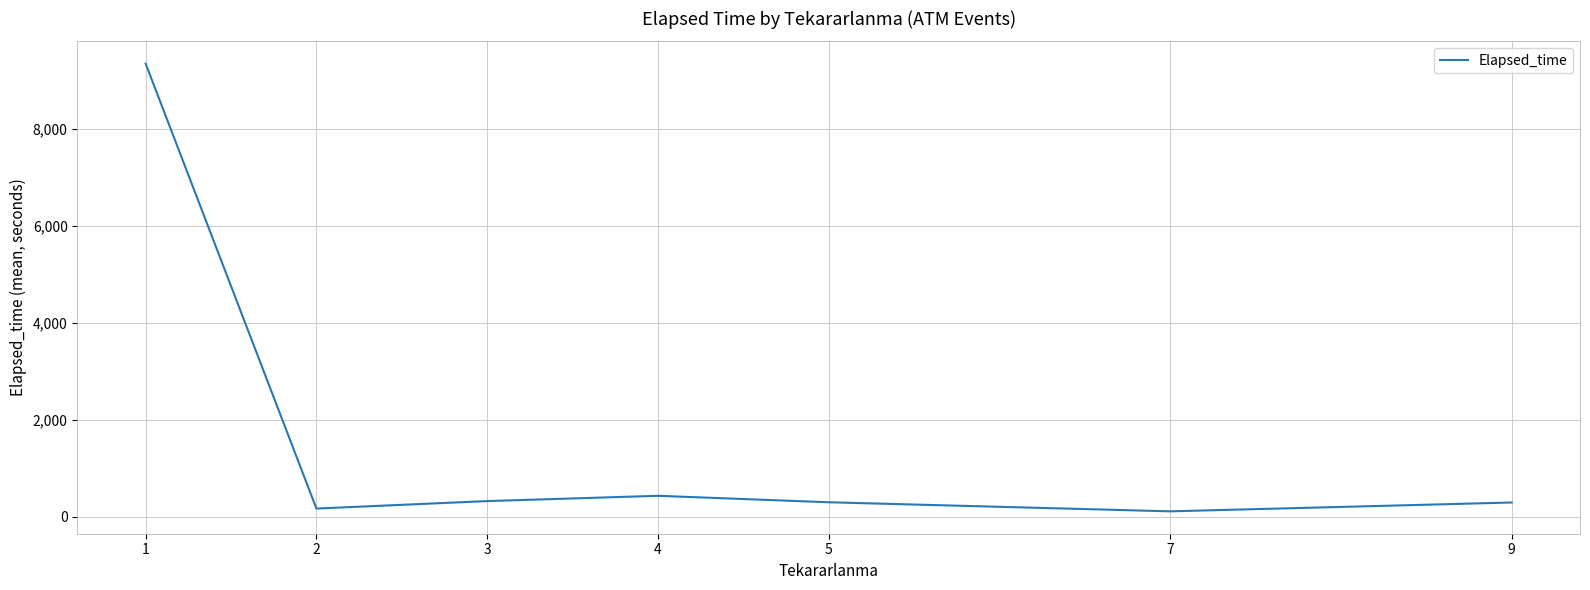

What is the difference between the maximum and minimum values?

9239.2